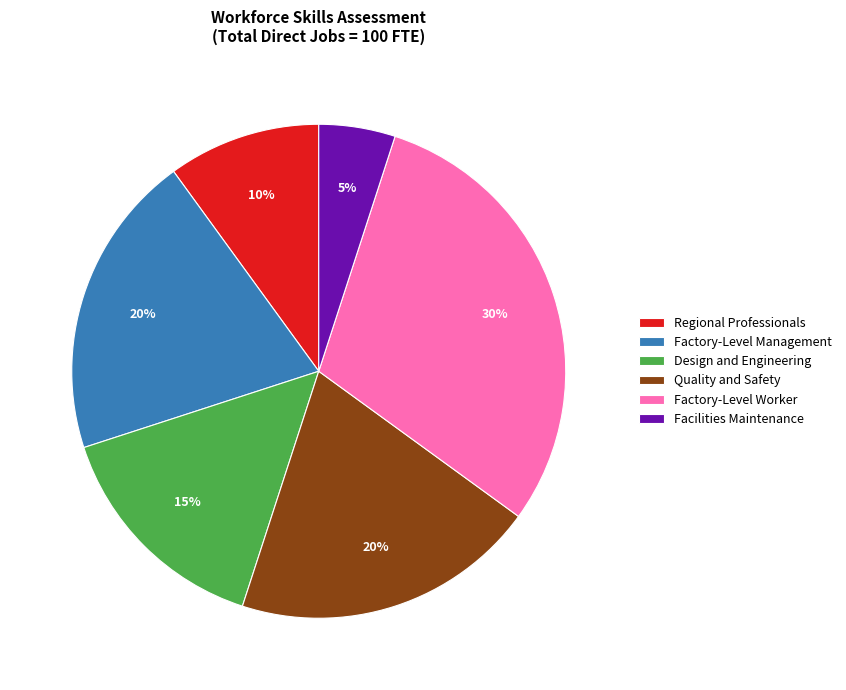

What percentage is the Factory-Level Worker slice, to the nearest percent?

30%